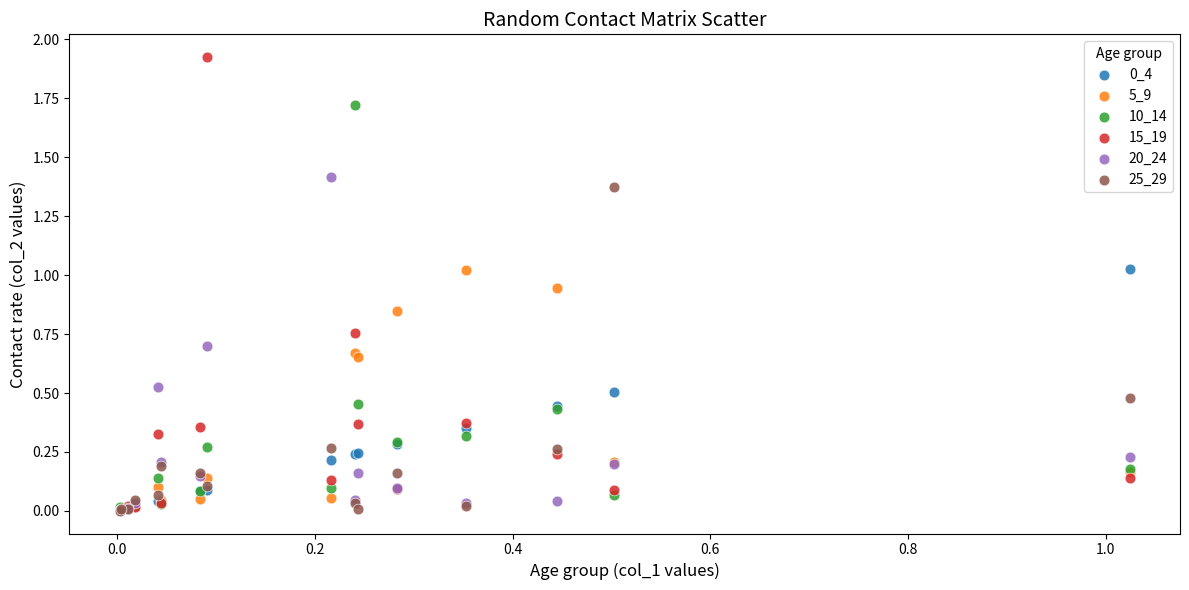

Which series contains the highest Y value?

15_19